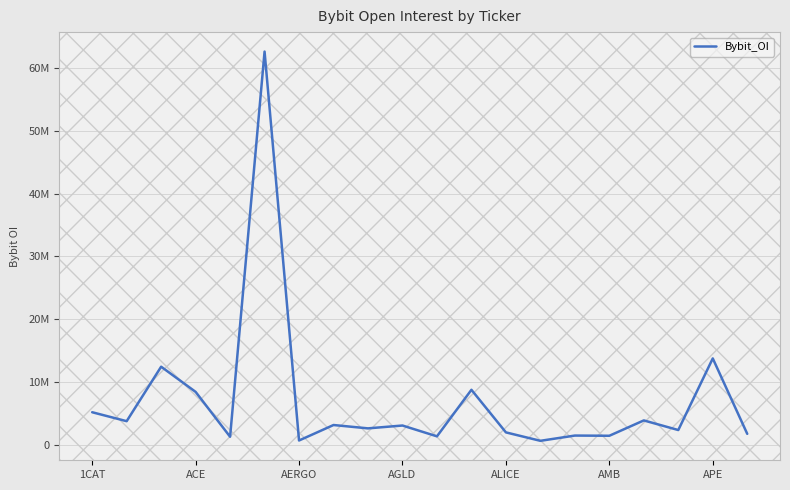

True or false: the data has more than 1 interior local peaks.

True